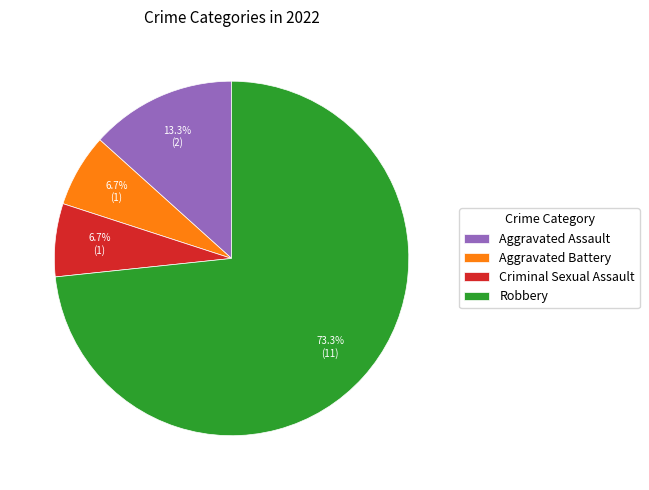

What is the majority slice?

Robbery